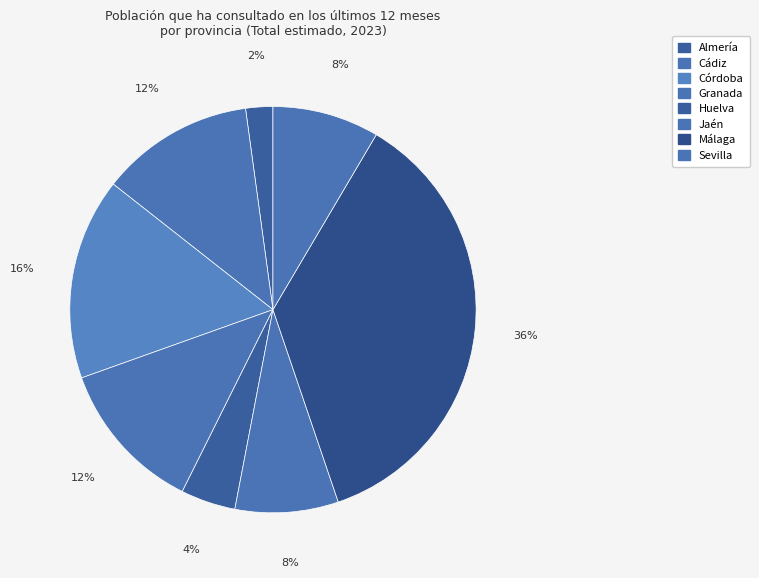

How many segments does this pie chart have?

8